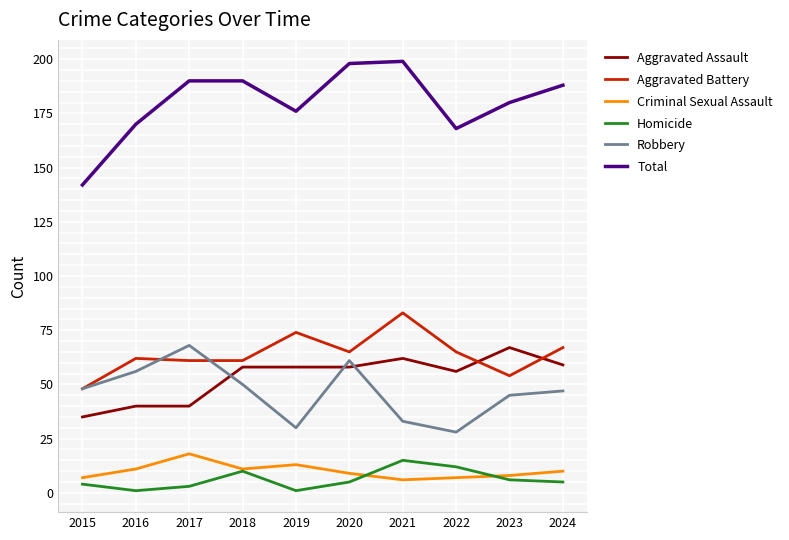

At which category does Homicide reach its first local peak?

2018